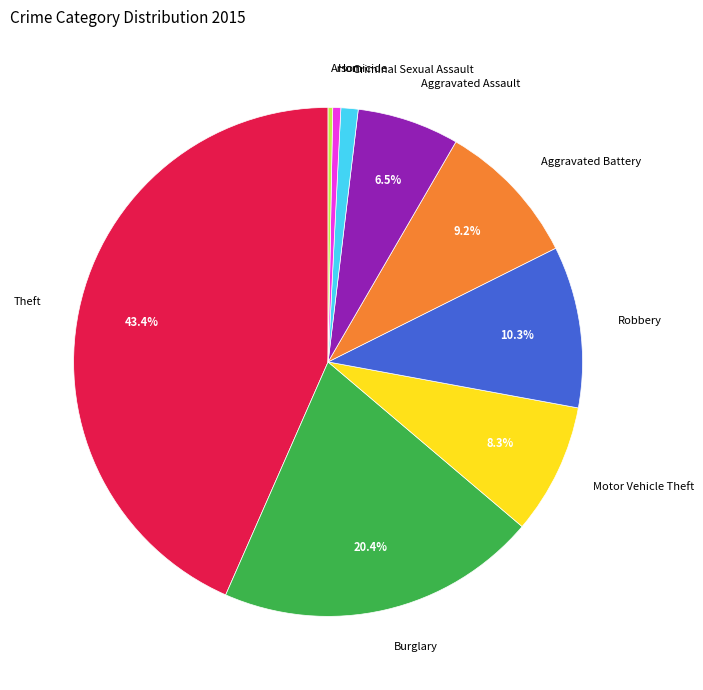

Which slice is the largest?

Theft